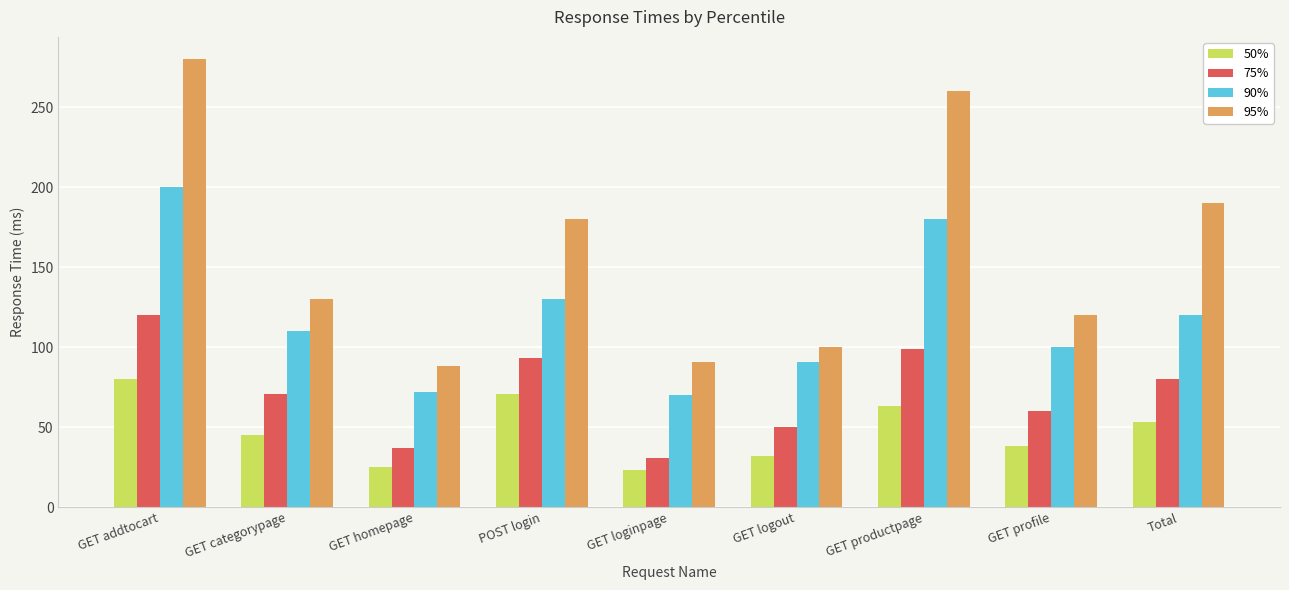

Is the value of 50% at GET homepage greater than the value of 90% at GET categorypage?

No